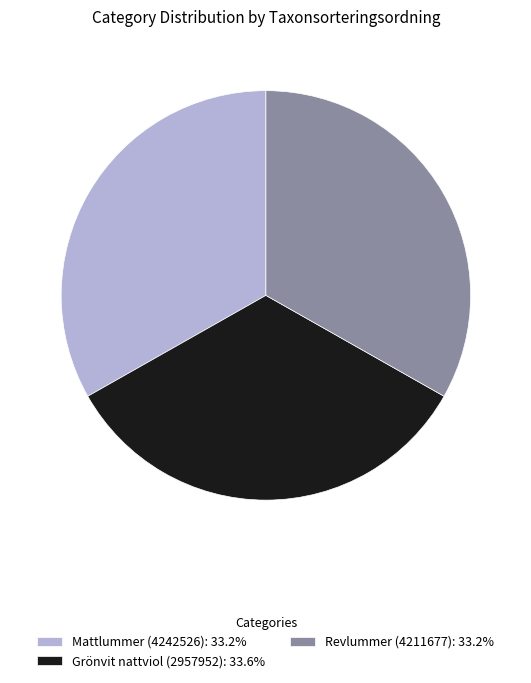

Approximately how many times larger is the value at Mattlummer (4242526): 33.2% compared to Grönvit nattviol (2957952): 33.6%?

1.0